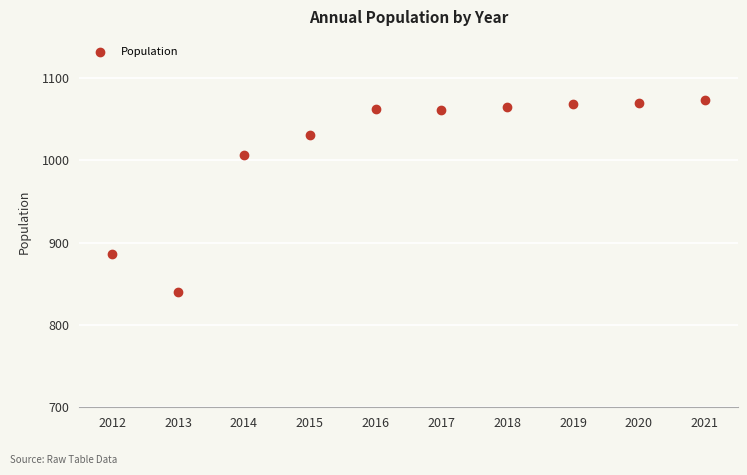

What is the range of X values (max minus min)?

9